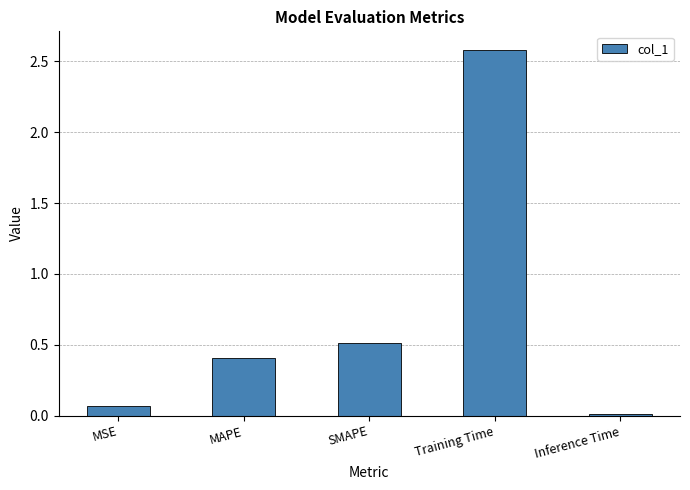

Are the bars grouped side by side (vs. stacked)?

No